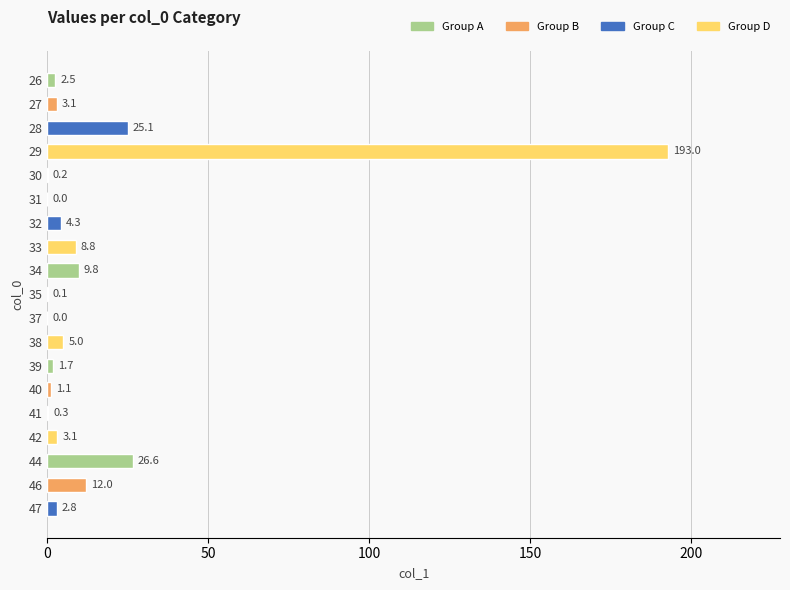

Where is the data nearest to the value 96?

44